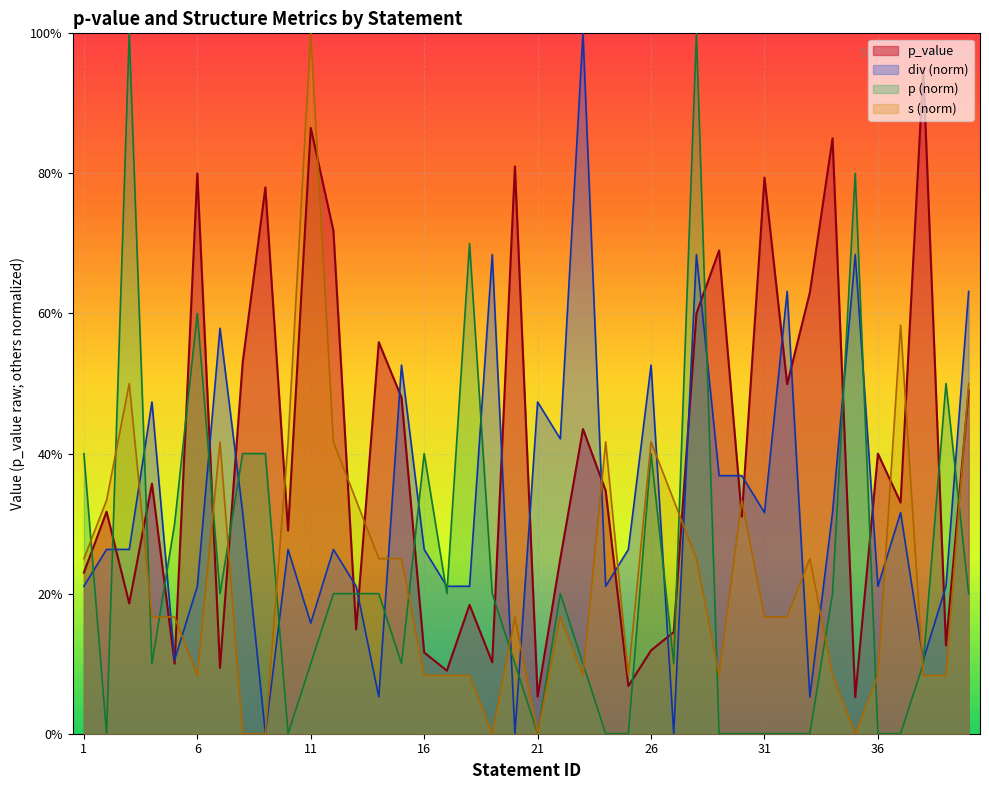

The value of p_value at 6 is 0.8. True or false?

True